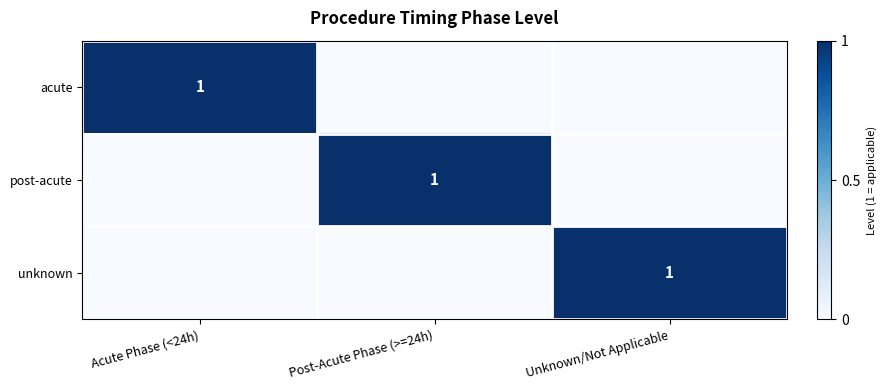

Is it true that acute equals 0 at Acute Phase (<24h)?

False